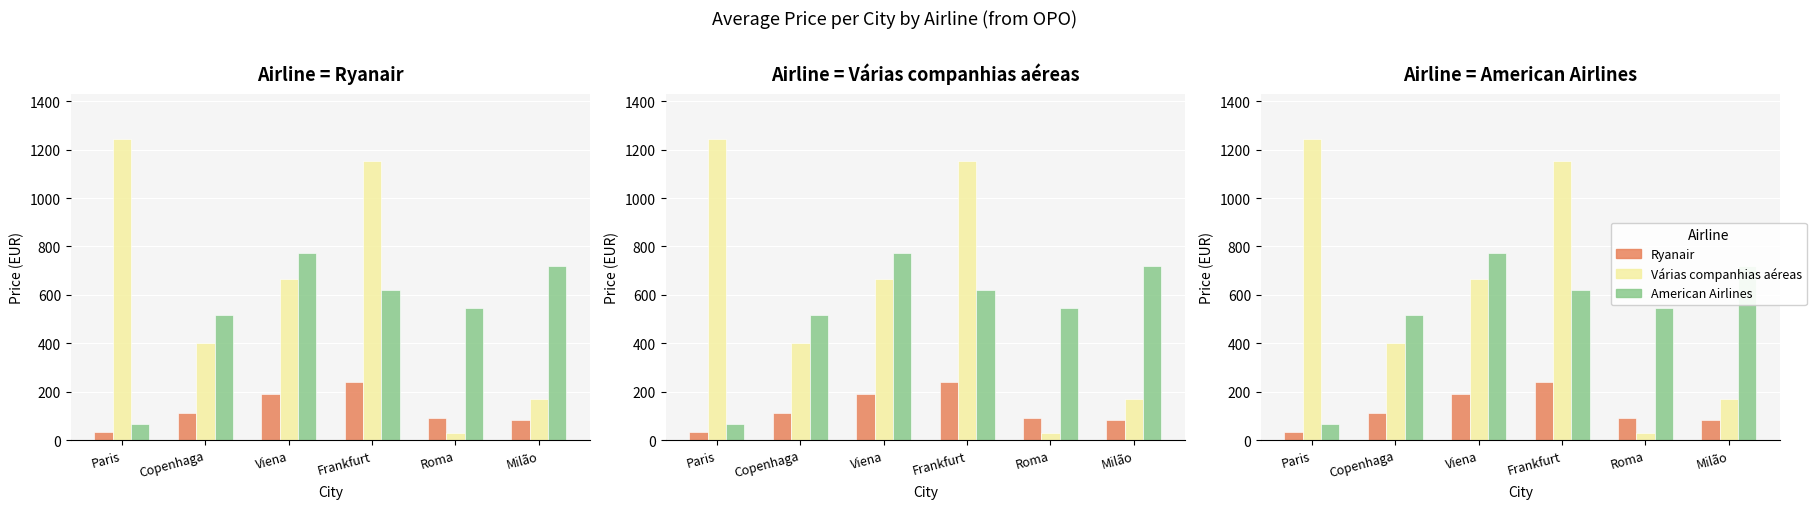

At Frankfurt, list the series in order from smallest to largest.

Ryanair, American Airlines, Várias companhias aéreas